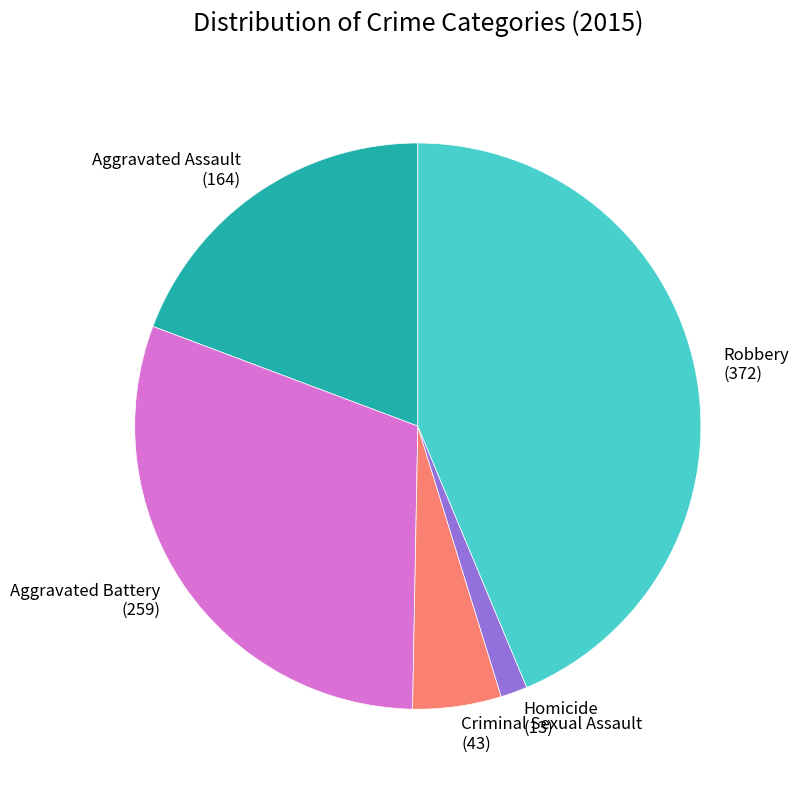

Does any single category account for the majority?

No